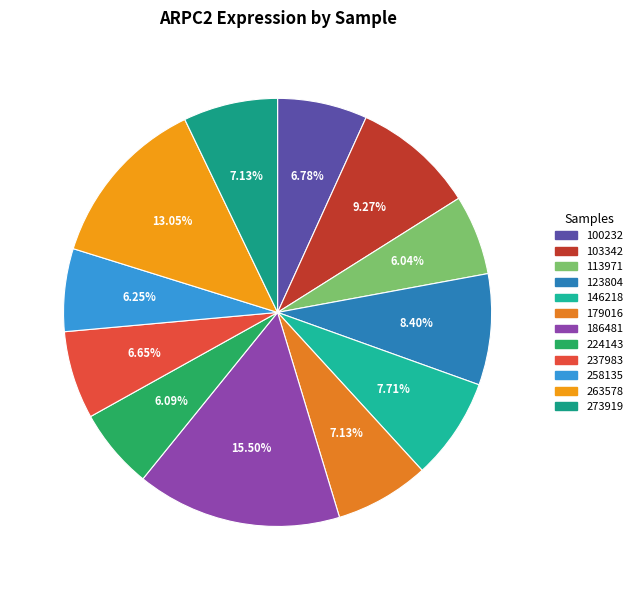

To the nearest percent, what is the difference between the 179016 and 113971 slice percentages?

1%